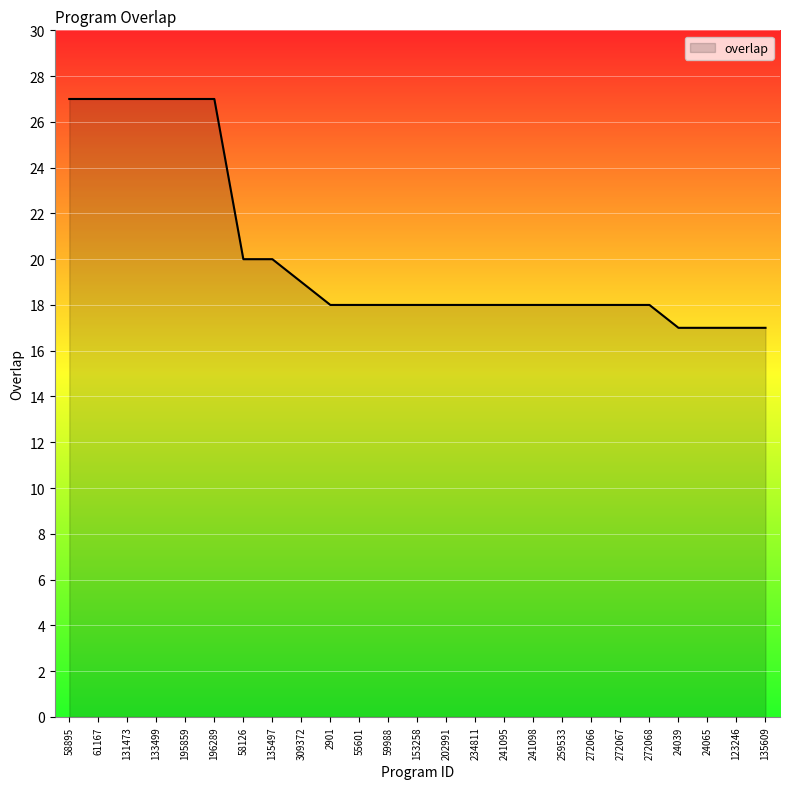

How many values are between 18 and 20?

15